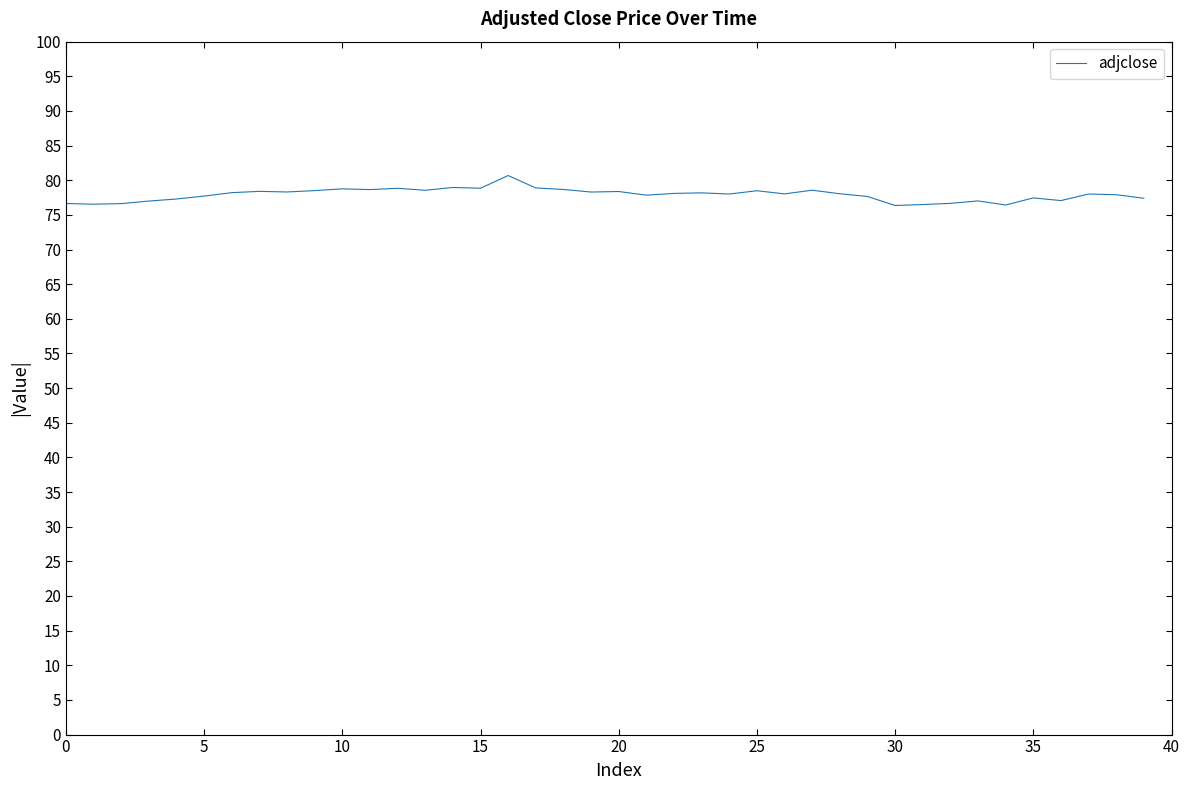

How many lines are shown in the chart?

1